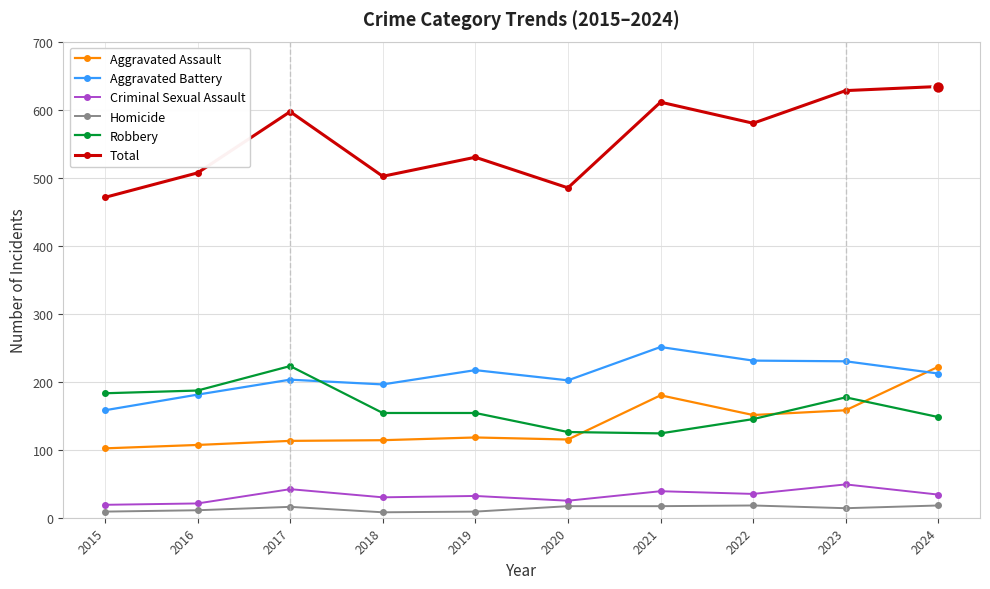

The value of Aggravated Battery at 2023 is 230. True or false?

True